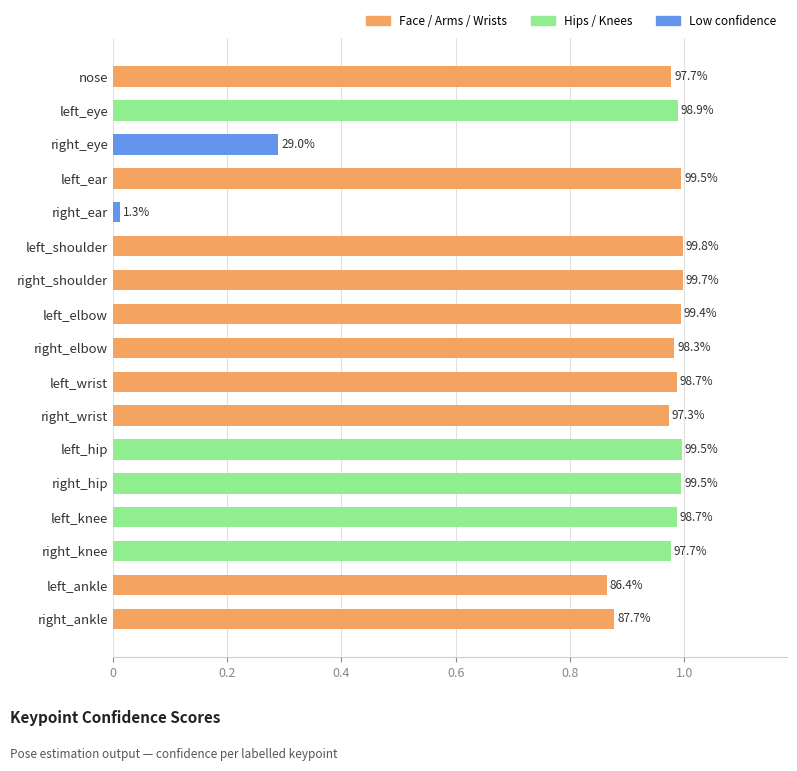

Are the bars horizontal?

Yes